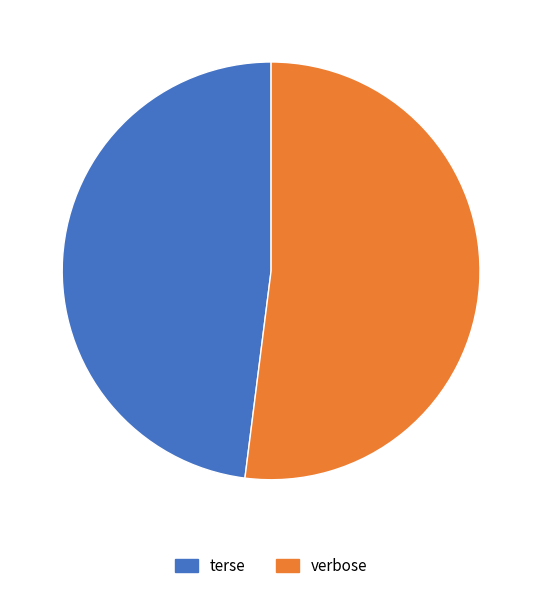

Is it true that verbose is 58% of the pie?

False